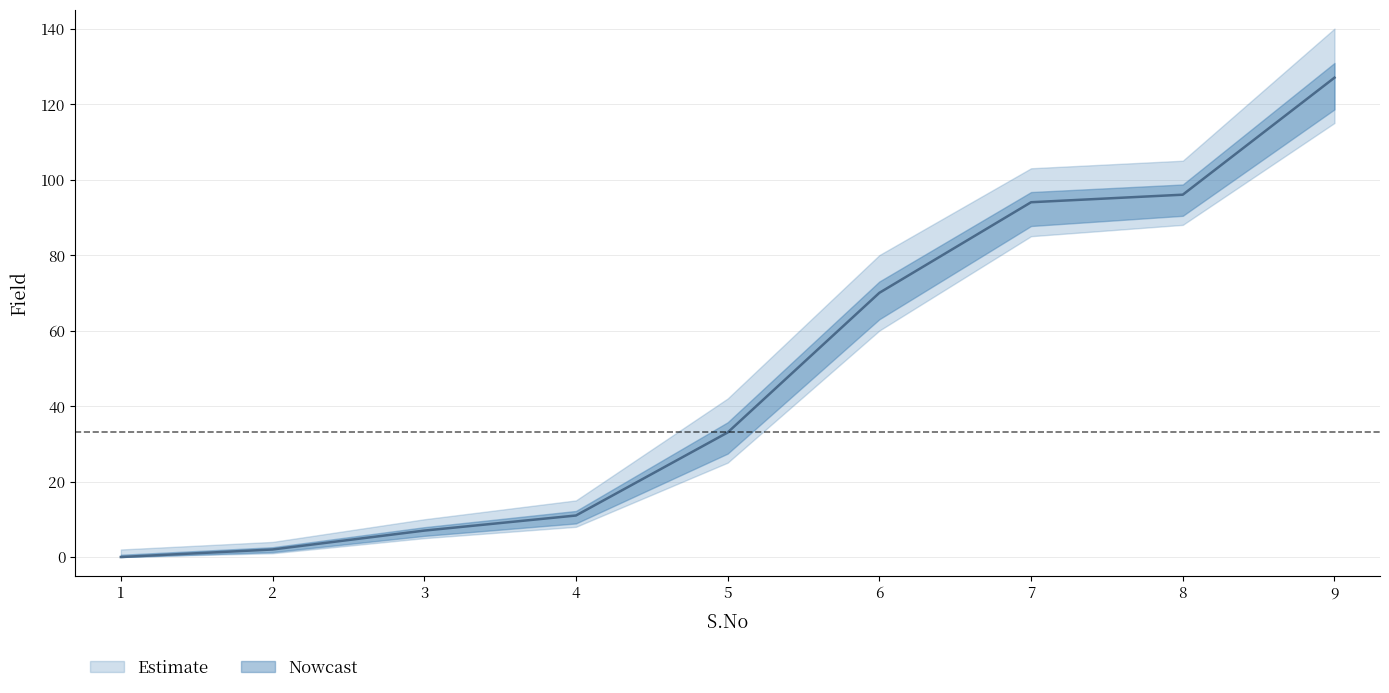

Does the chart display data point markers on the line(s)?

No